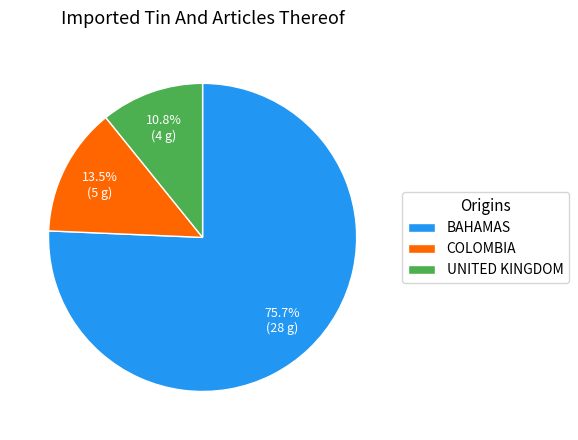

Between COLOMBIA and UNITED KINGDOM, which is larger?

COLOMBIA